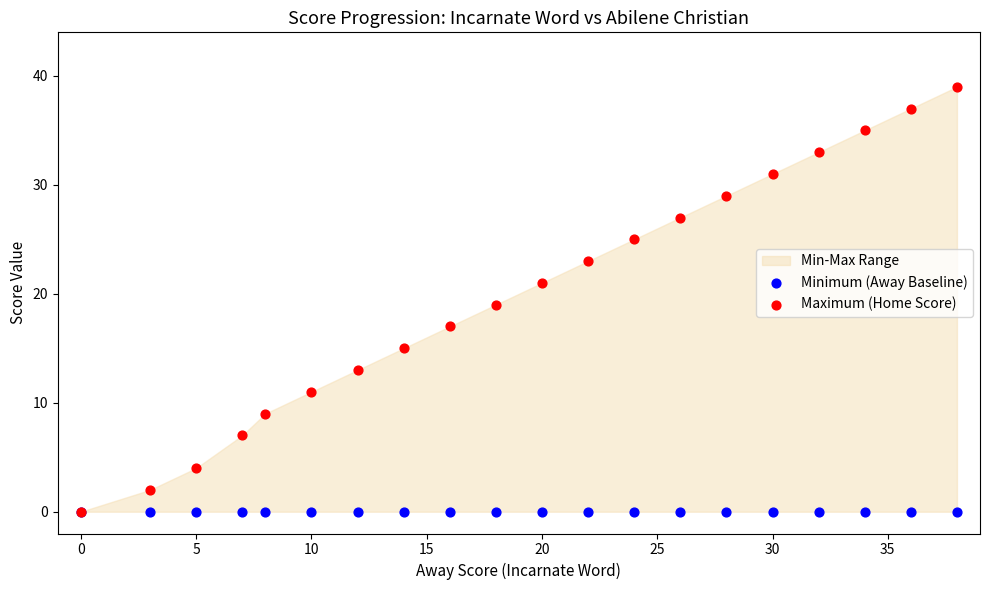

Which series reaches the maximum Y coordinate?

Maximum (Home Score)